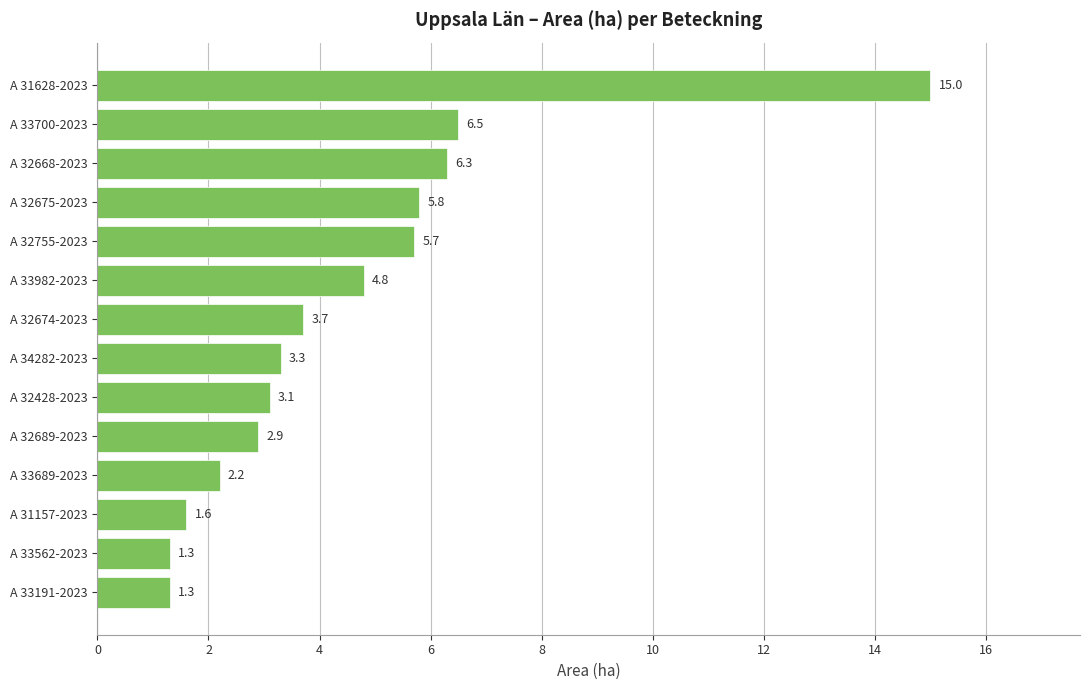

Reading bottom to top, list all the values displayed in this chart.

A 33191-2023=1.3	A 33562-2023=1.3	A 31157-2023=1.6	A 33689-2023=2.2	A 32689-2023=2.9	A 32428-2023=3.1	A 34282-2023=3.3	A 32674-2023=3.7	A 33982-2023=4.8	A 32755-2023=5.7	A 32675-2023=5.8	A 32668-2023=6.3	A 33700-2023=6.5	A 31628-2023=15.0